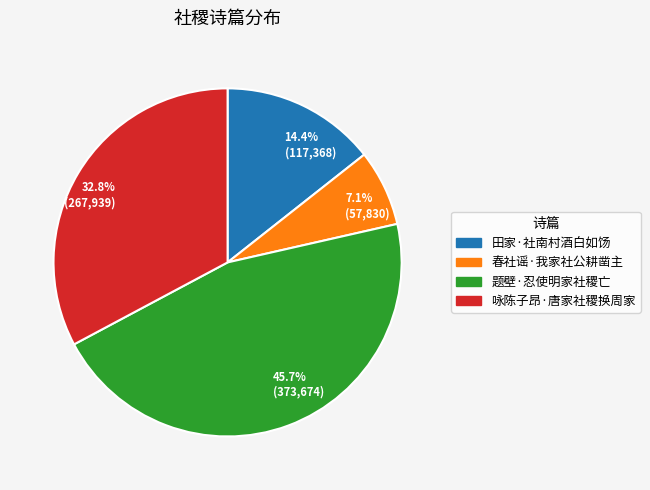

Does 田家·社南村酒白如饧 represent more than half of the total?

No